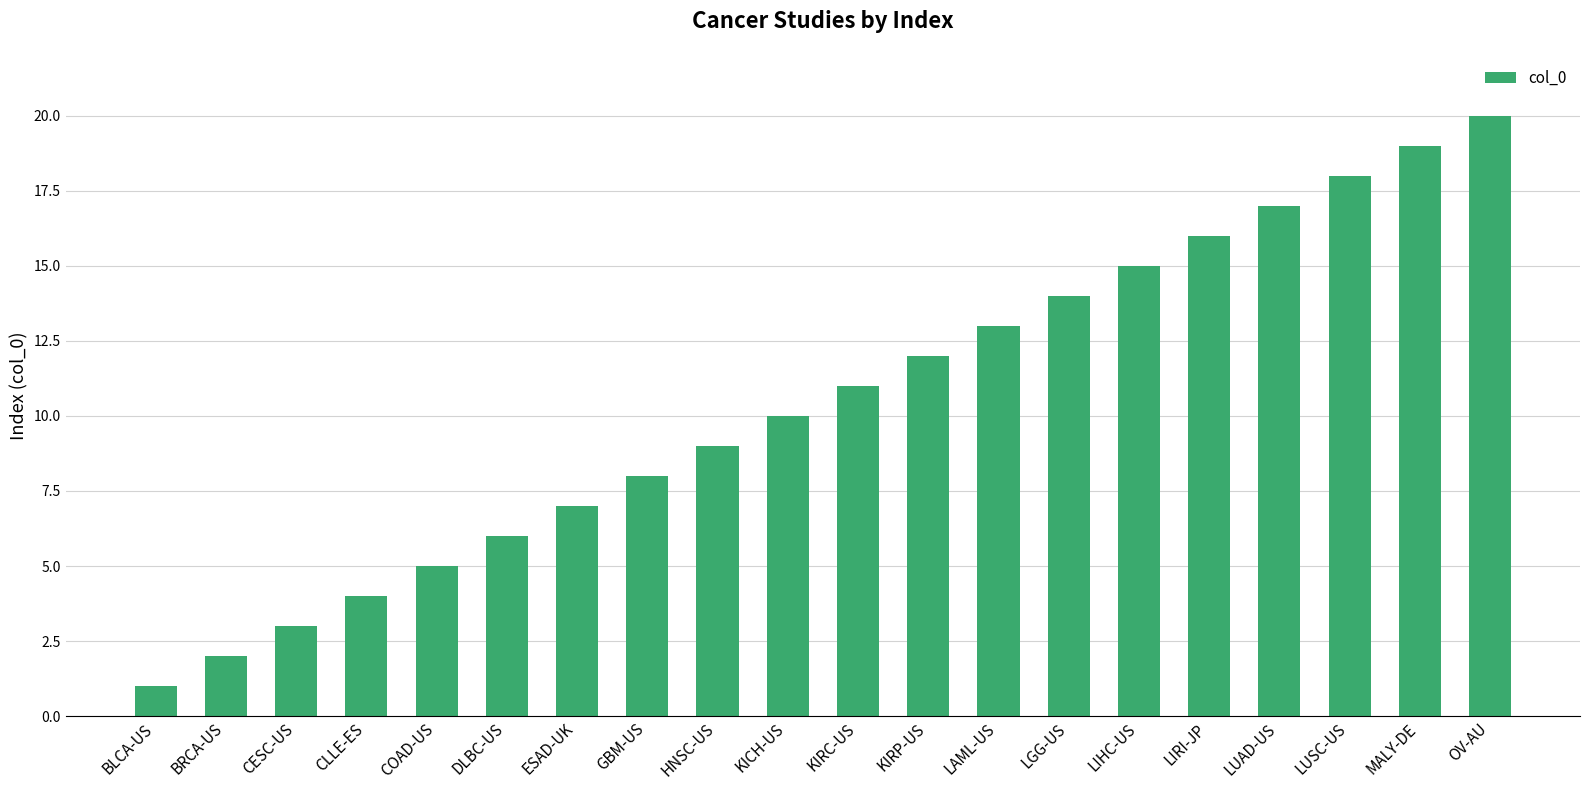

What is the change in value from KIRP-US to LUAD-US?

+5